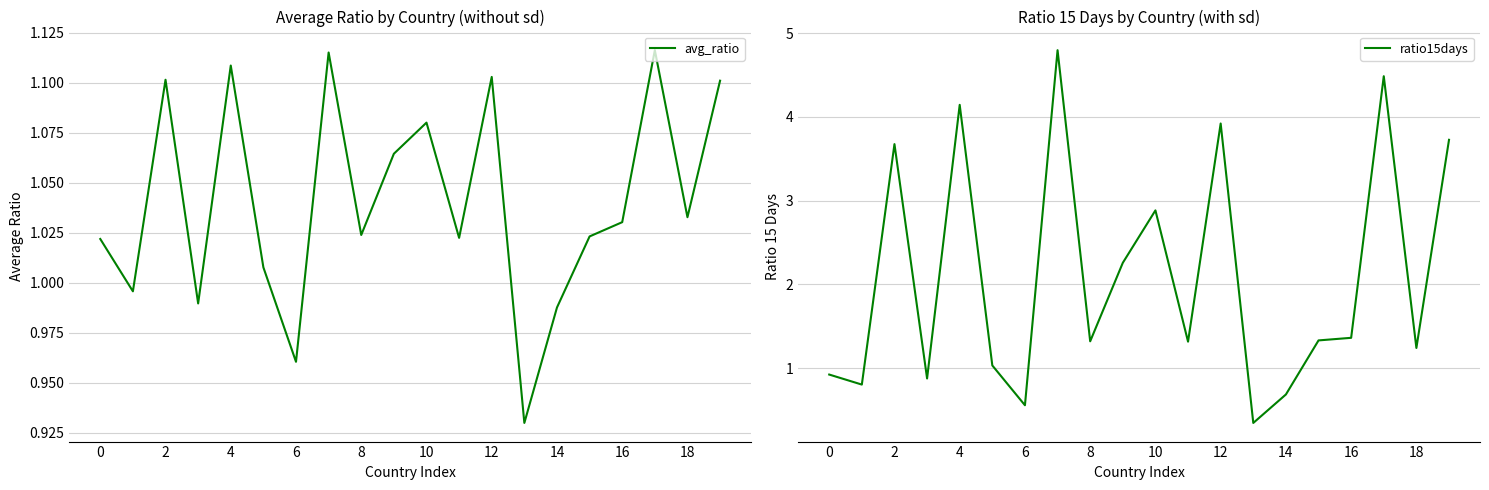

Which series ends up on top after the final intersection of ratio15days and avg_ratio?

ratio15days